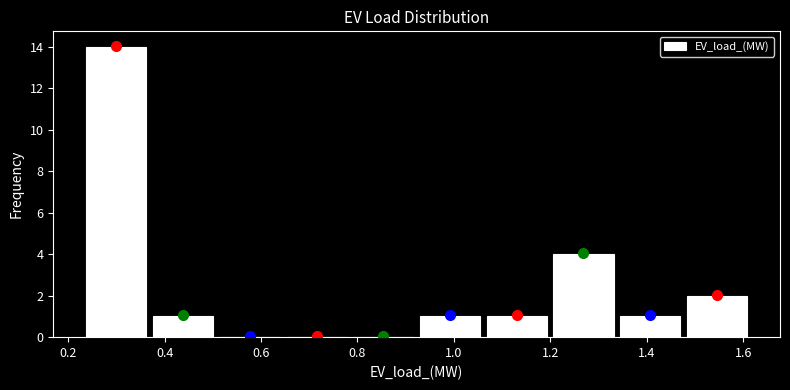

Which range on the x-axis has the tallest bar?

0.24 to 0.36